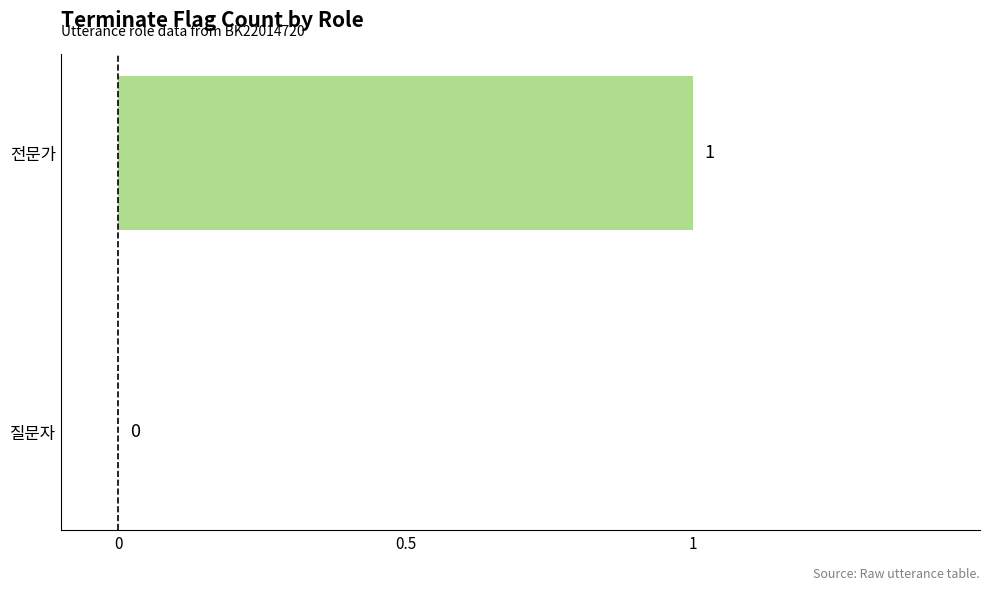

What is the maximum value shown in the chart?

1